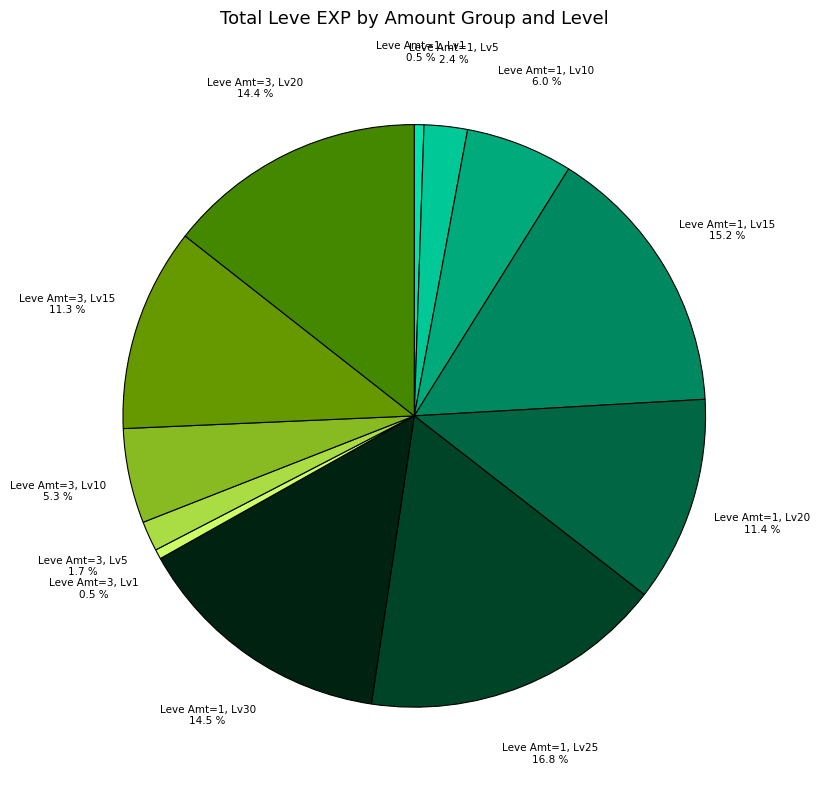

Does Leve Amt=1, Lv15 account for over 50% of the chart?

No